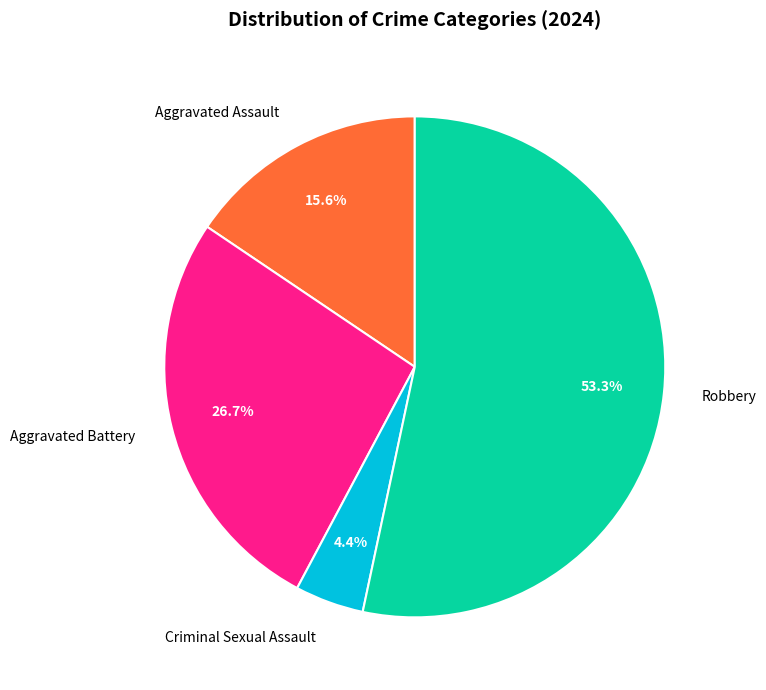

Count the number of slices in the pie.

4